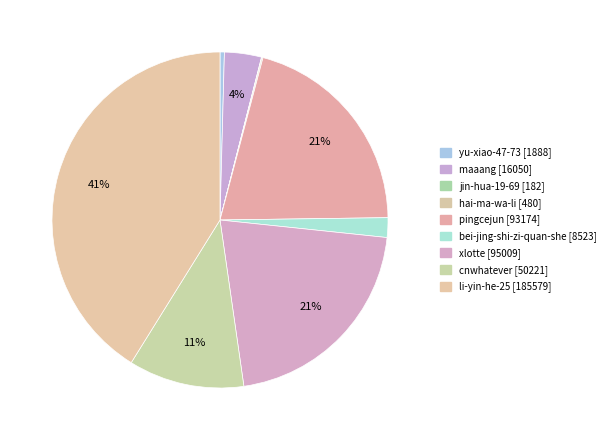

Rank the categories by value from lowest to highest.

jin-hua-19-69, hai-ma-wa-li, yu-xiao-47-73, bei-jing-shi-zi-quan-she, maaang, cnwhatever, pingcejun, xlotte, li-yin-he-25